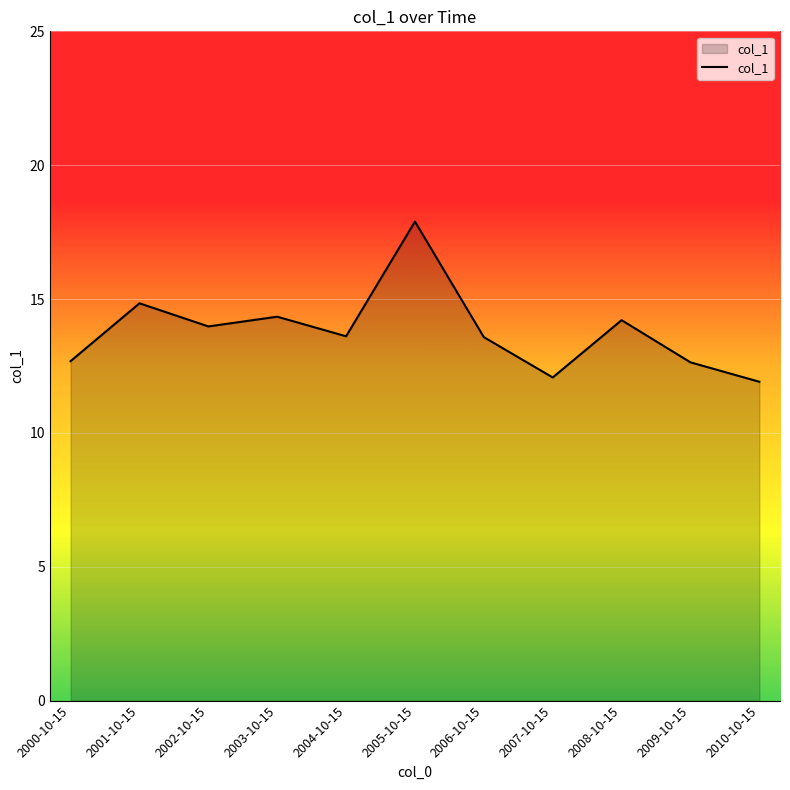

Is it true that the value at 2008-10-15 is 14.2?

True